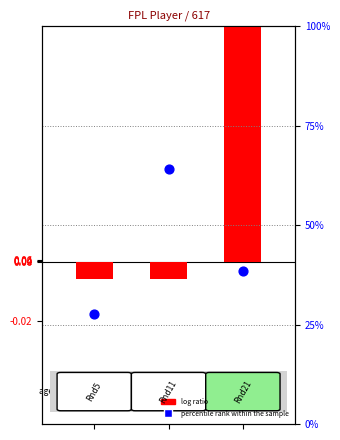

Which series has the largest Y range (max minus min)?

percentile rank within the sample